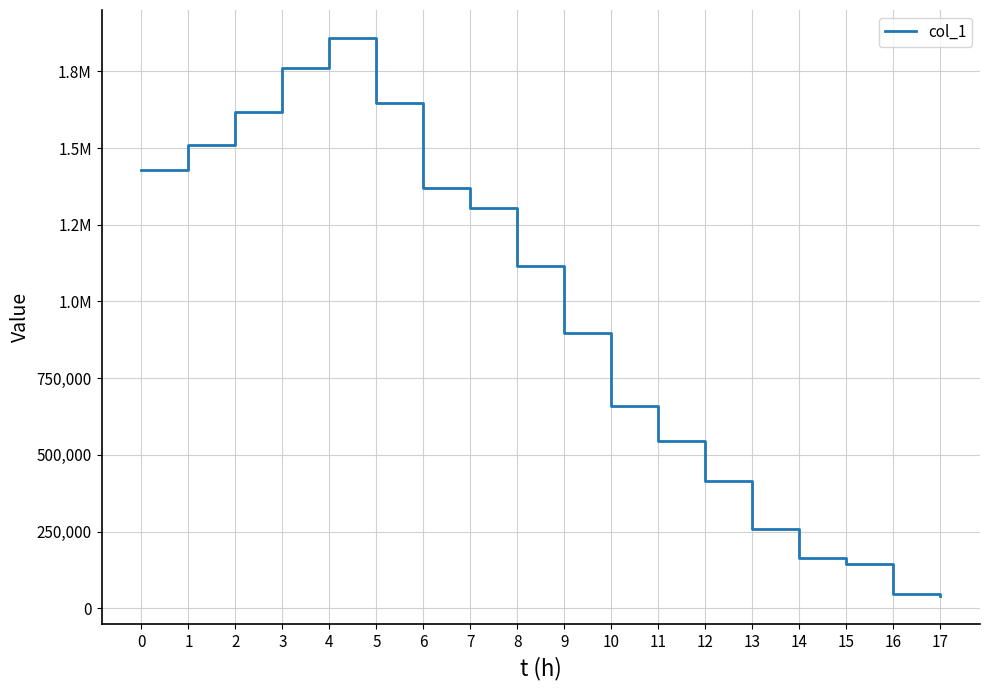

Reading left to right, list all the values displayed in this chart.

0=1429948	1=1511286	2=1616423	3=1760298	4=1859063	5=1646977	6=1368744	7=1306160	8=1116767	9=896909	10=659454	11=546929	12=414210	13=259269	14=164954	15=145111	16=45716	17=39723